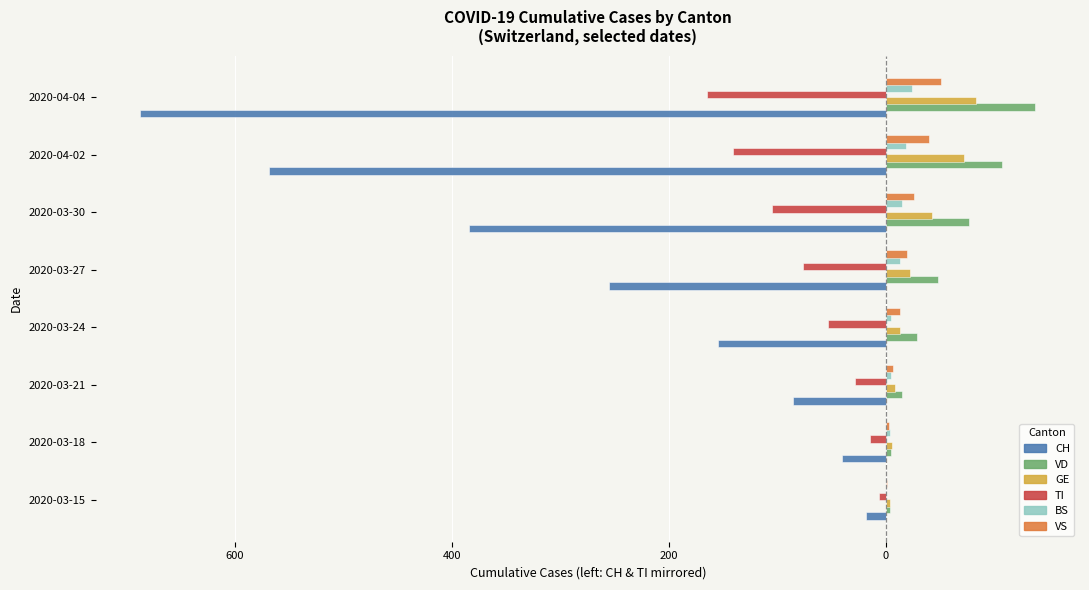

What are all the series names shown in the legend?

CH, VD, GE, TI, BS, VS